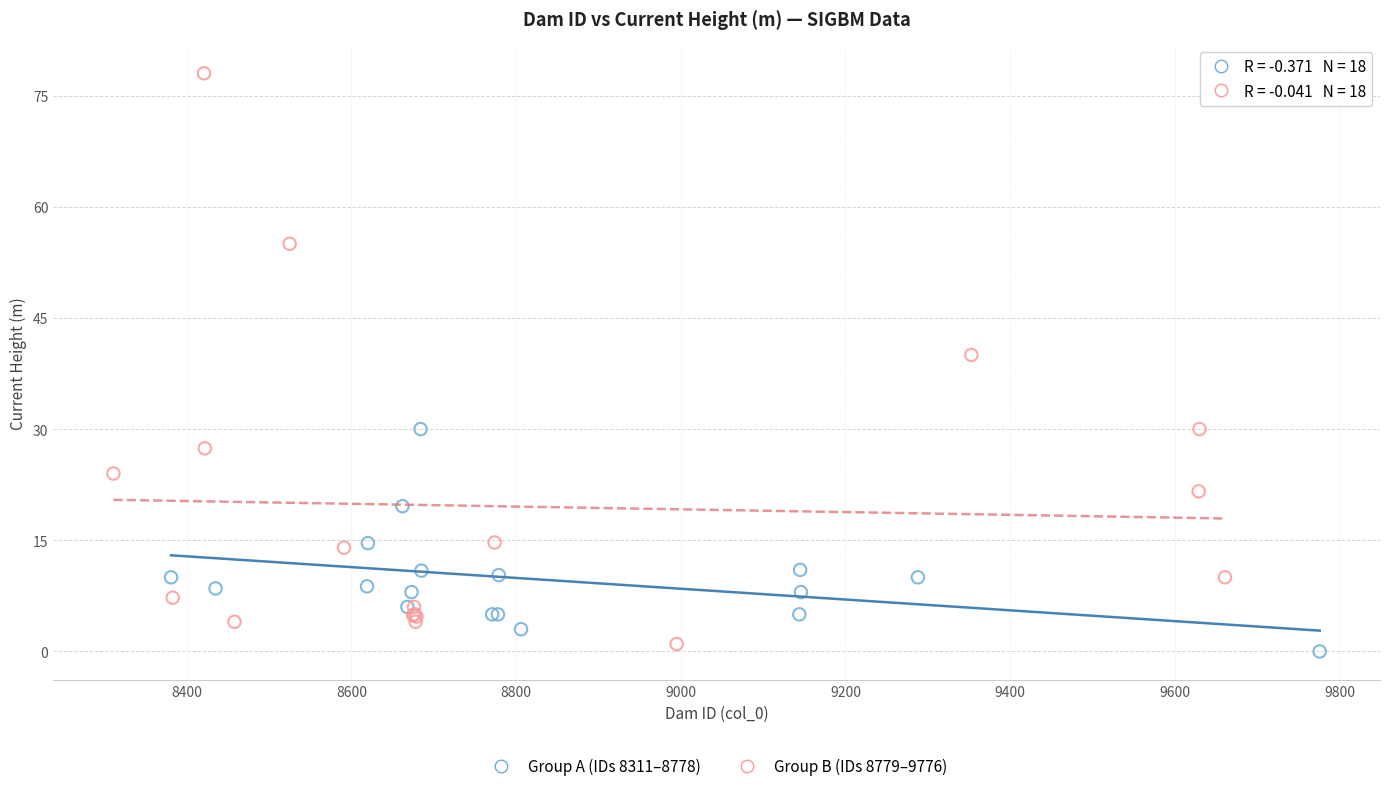

What are all the series names shown in the legend?

Group A (IDs 8311–8778), Group B (IDs 8779–9776)